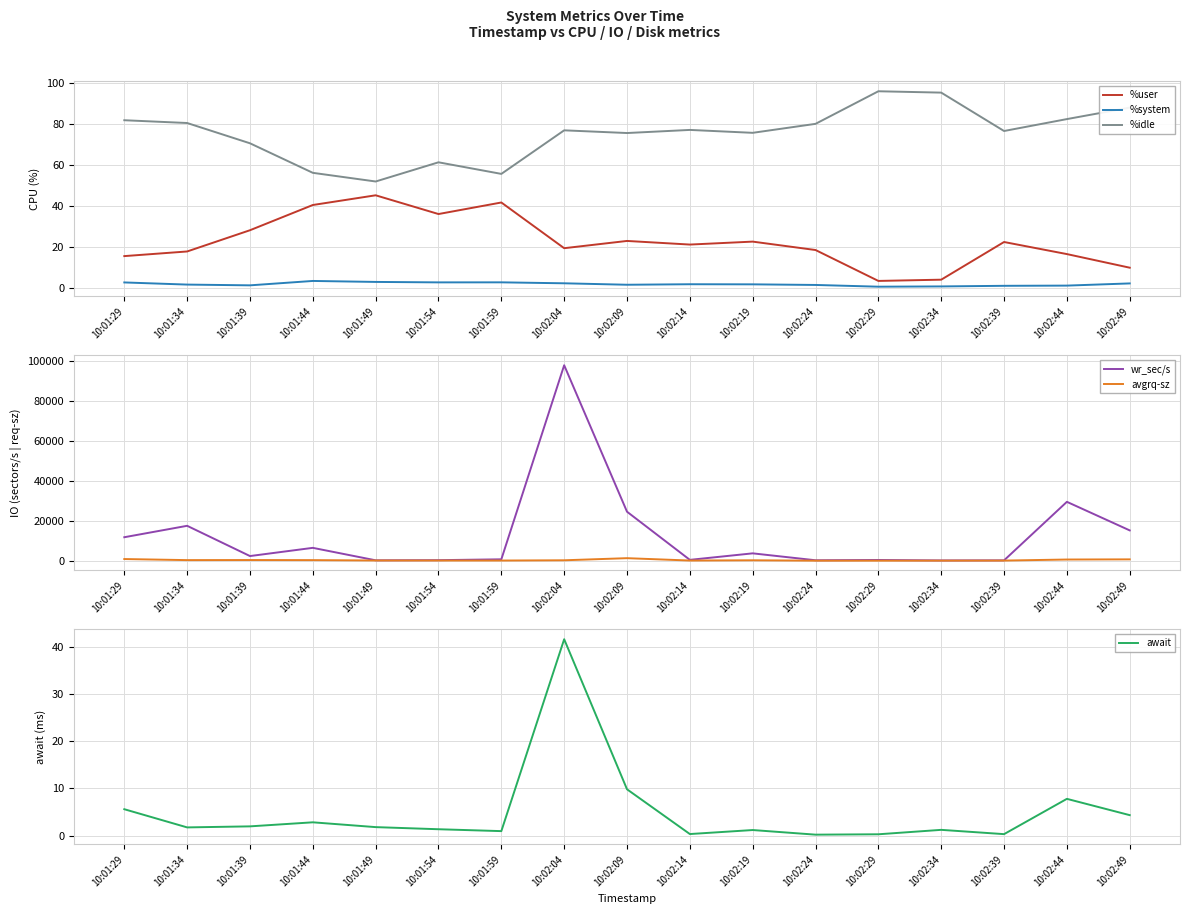

Which category has the lowest value across all series?

10:02:24